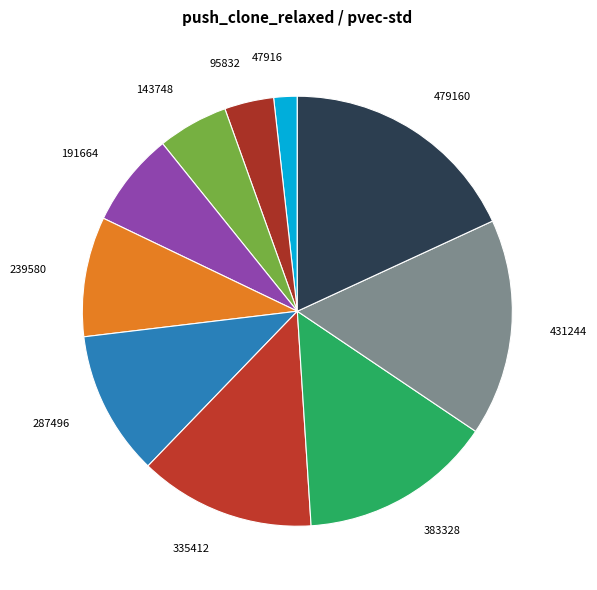

Do 95832 and 335412 together represent more than half of the pie?

No